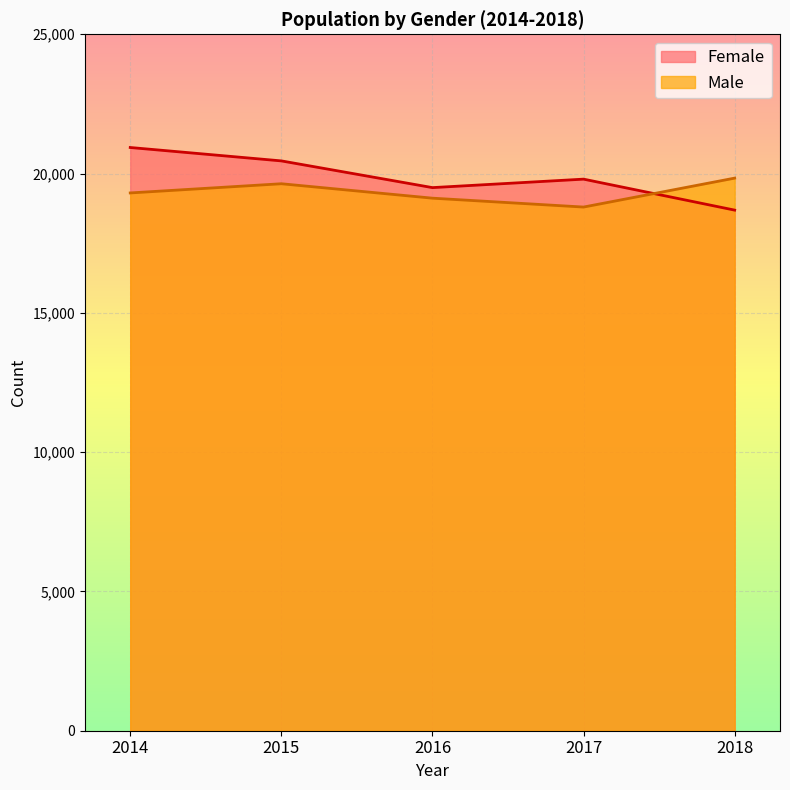

What is the value of the Male point at the 2nd from the left?

19635